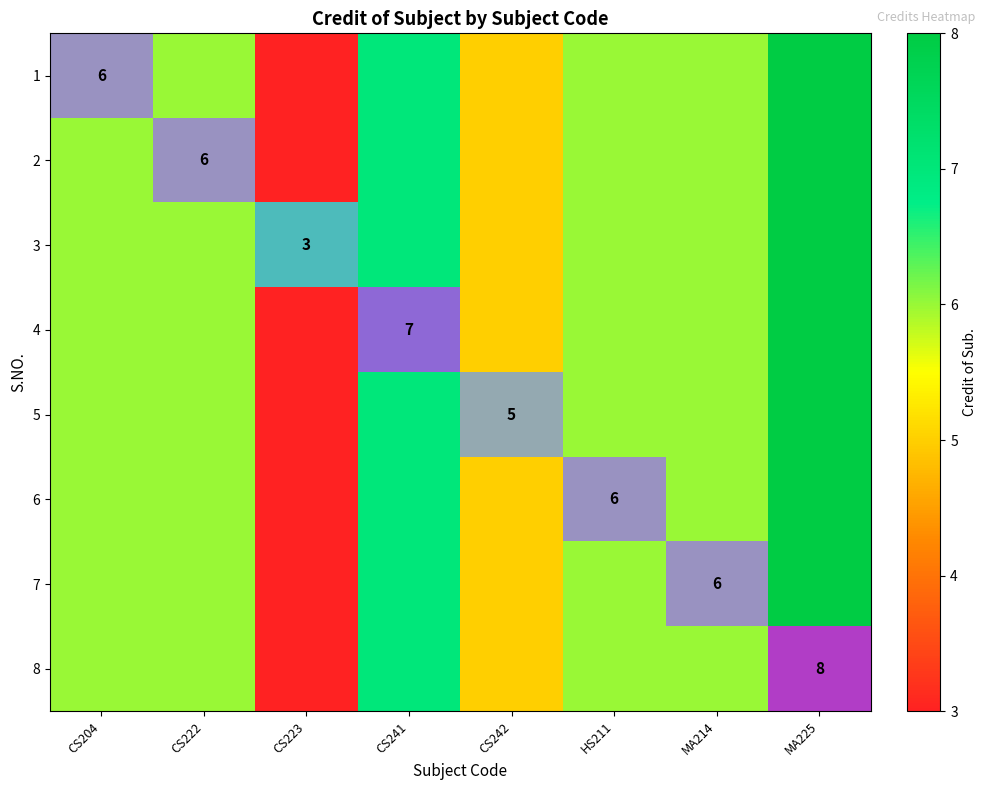

Rank the series by their maximum value, from highest to lowest.

1, 2, 3, 4, 5, 6, 7, 8